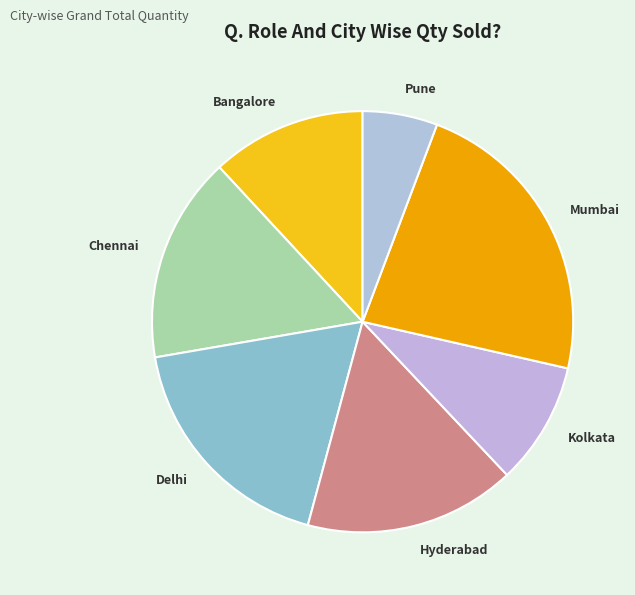

How many slices are in this pie chart?

7